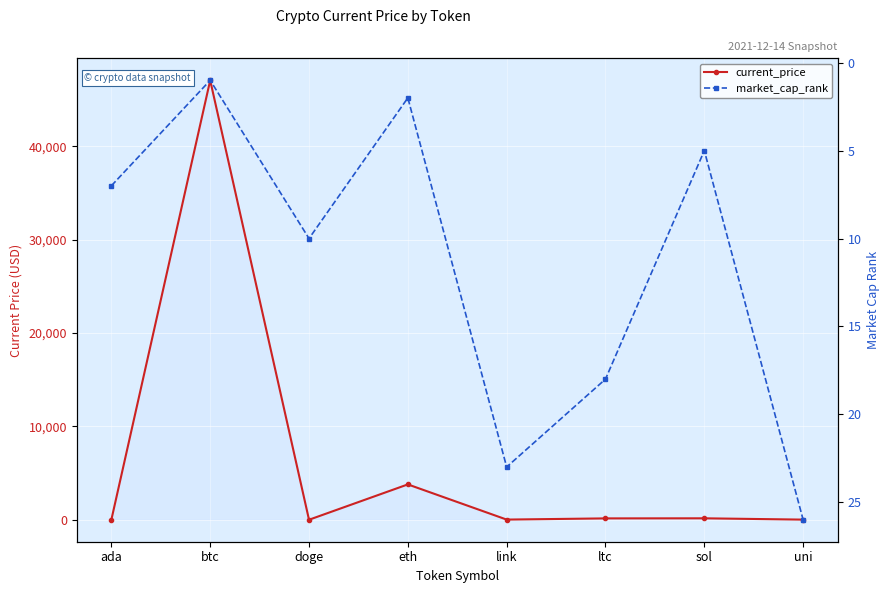

What is the greatest value displayed?

47061.0